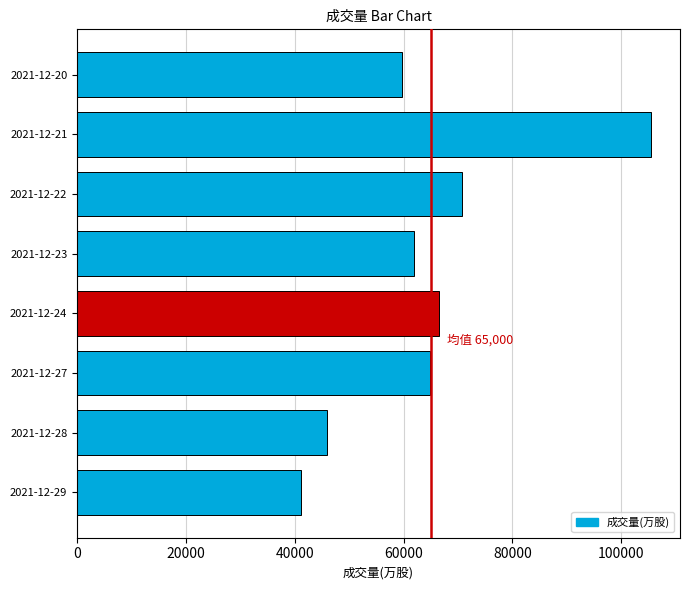

What is the value of the 3rd bar from the top?

70791.0